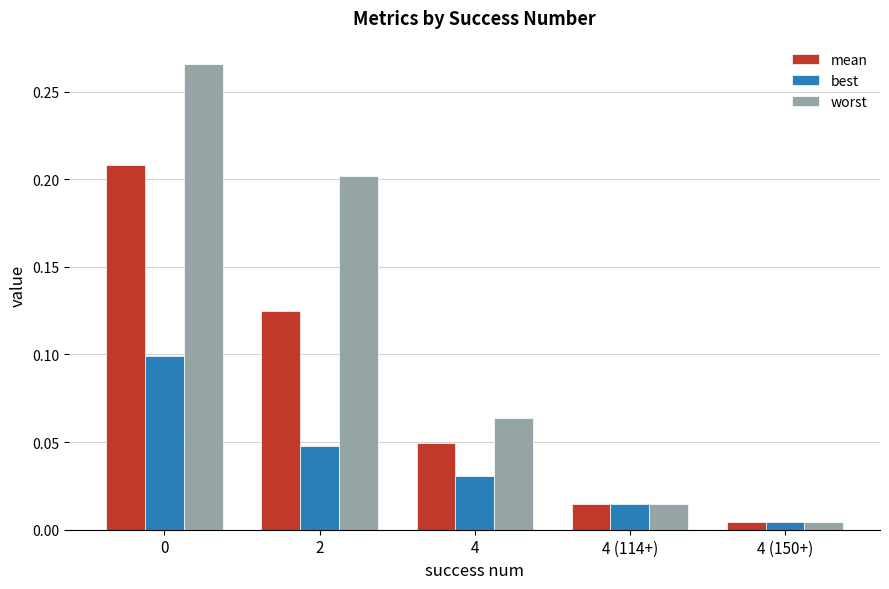

At which label is best closest to 0?

4 (150+)